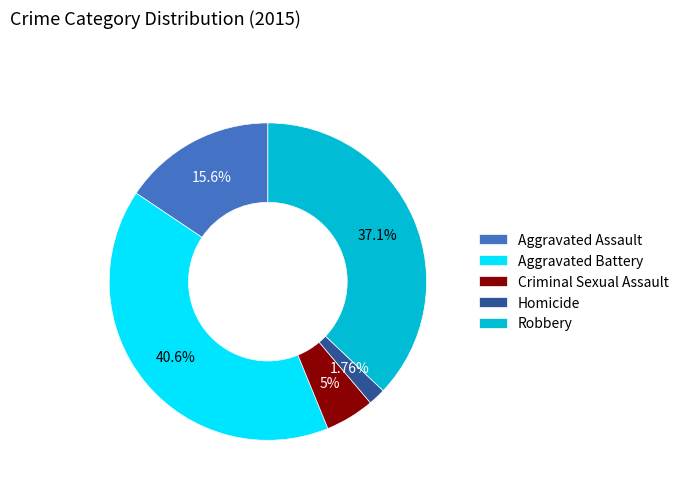

What is the largest slice in the pie chart?

Aggravated Battery